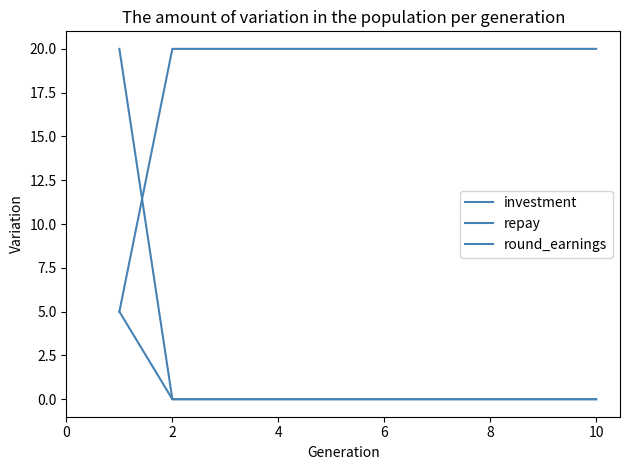

How many lines are shown in the chart?

3